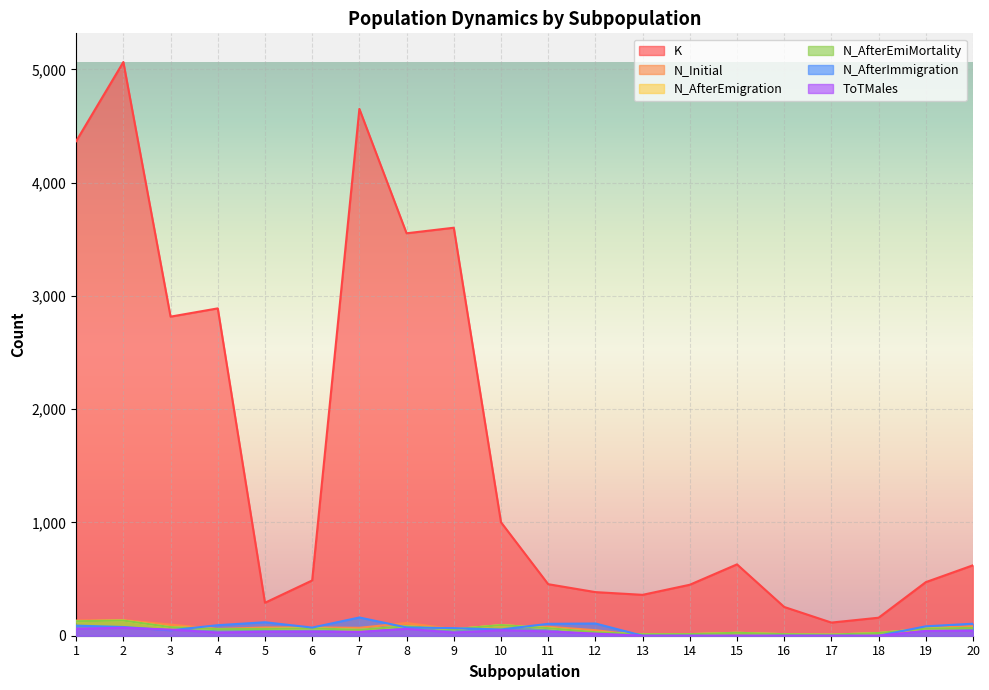

Rank the categories by N_AfterEmigration value from highest to lowest.

2, 1, 10, 8, 3, 20, 11, 6, 19, 5, 4, 9, 7, 12, 15, 18, 14, 16, 13, 17